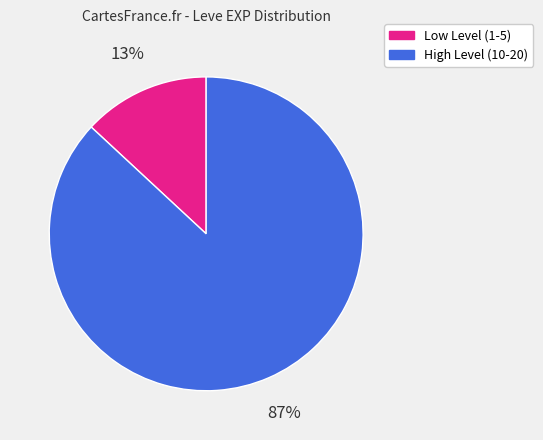

Does any single category account for the majority?

Yes